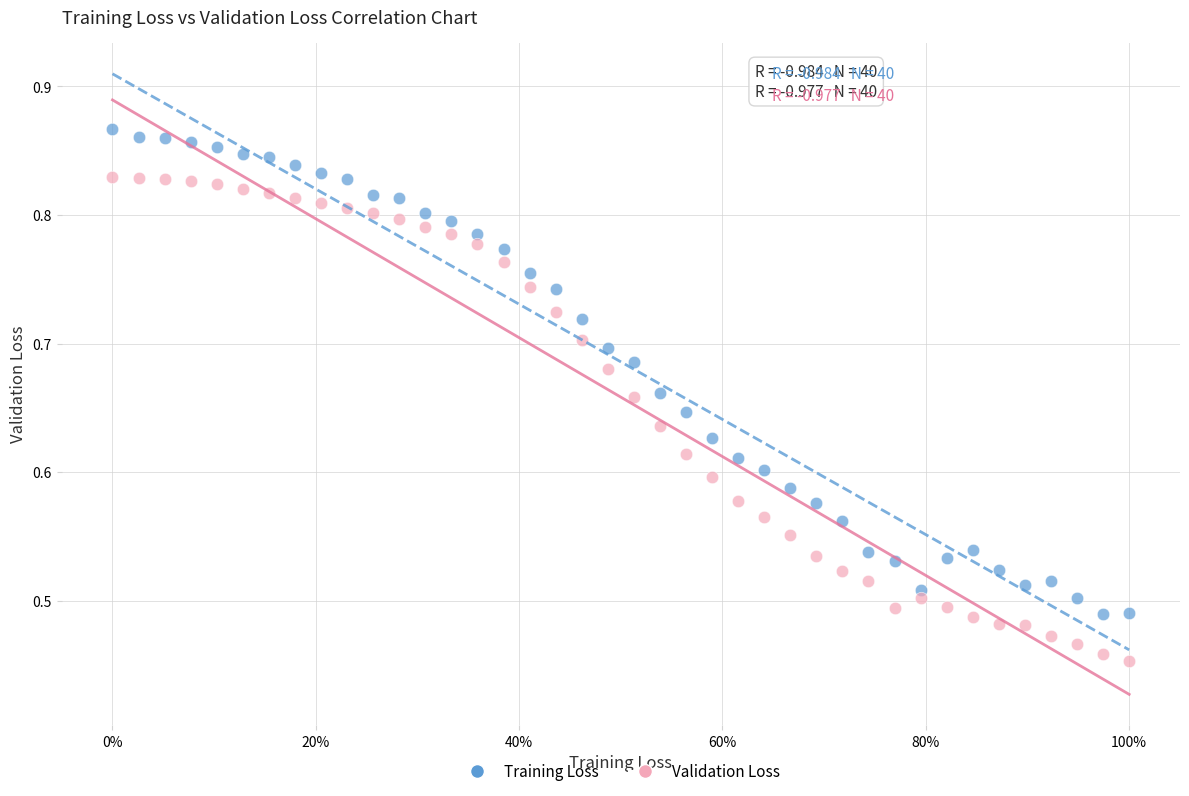

What are all the series names shown in the legend?

Training Loss, Validation Loss